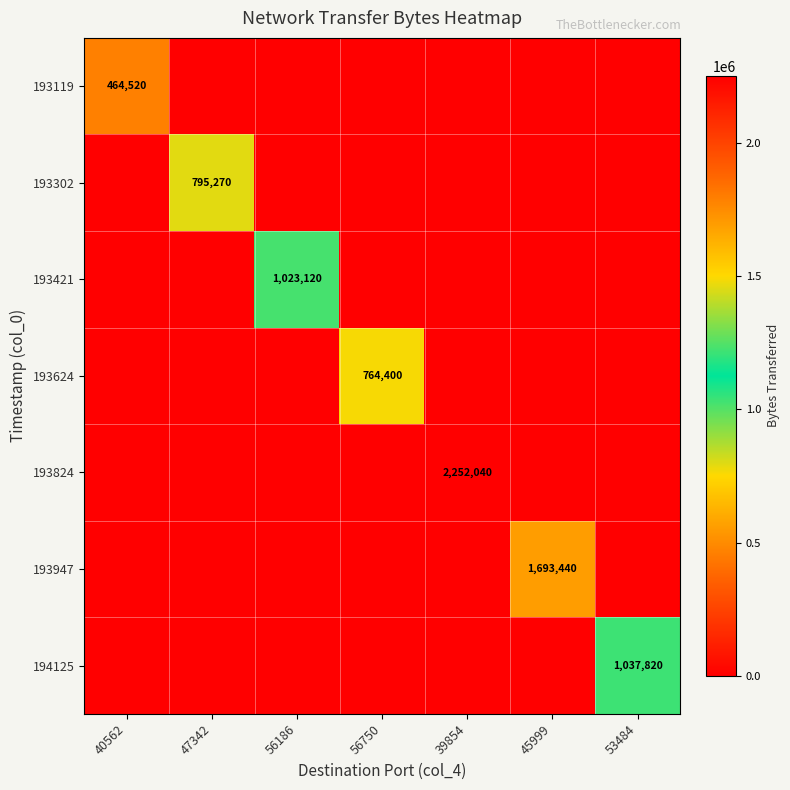

The value of 193824 at 39854 is 2252040. True or false?

True